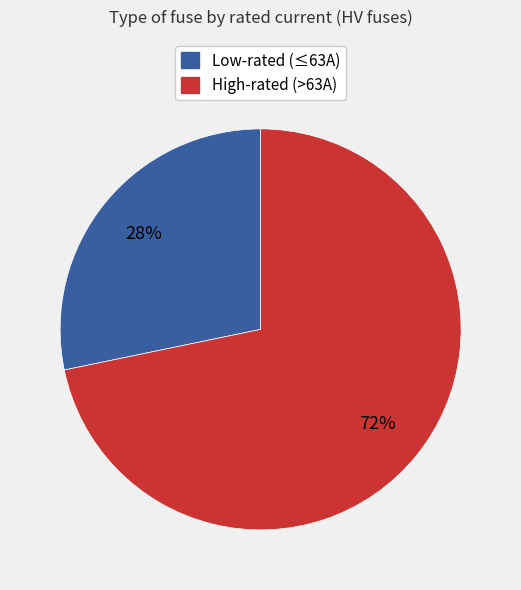

Does any single category account for the majority?

Yes